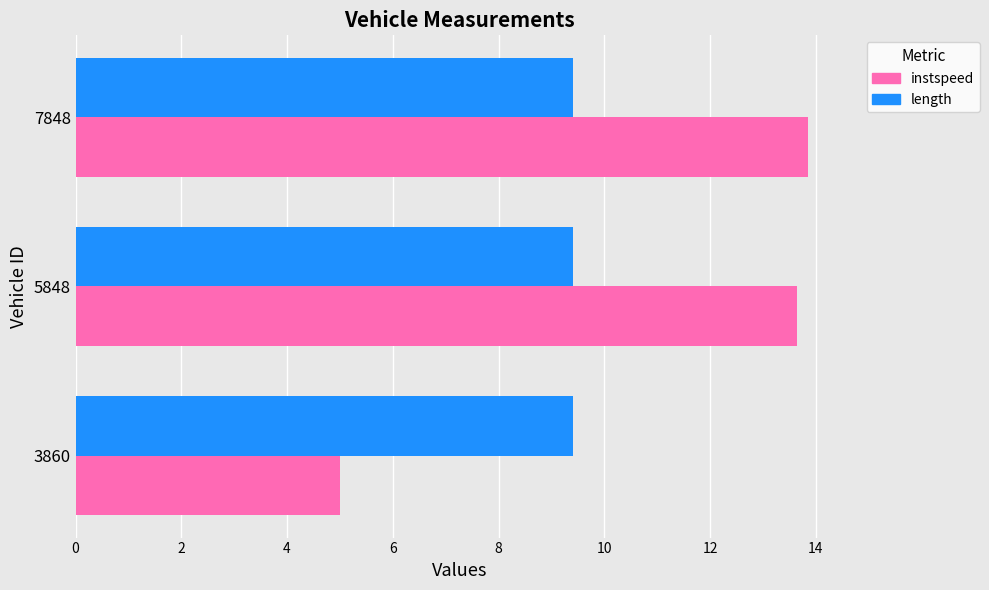

List the series in order of their overall mean, highest first.

instspeed, length